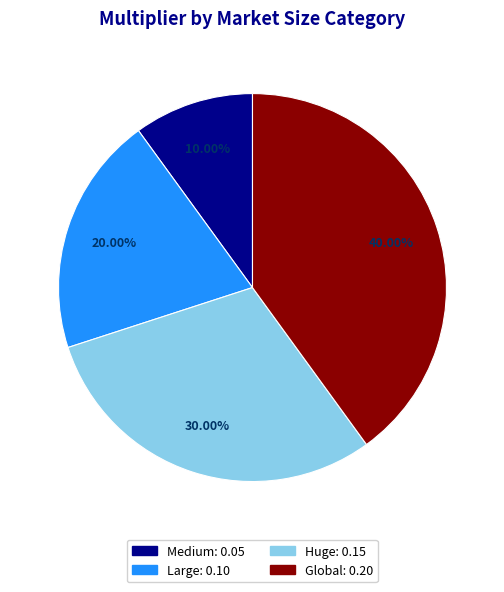

What percentage is the Huge slice, to the nearest percent?

30%